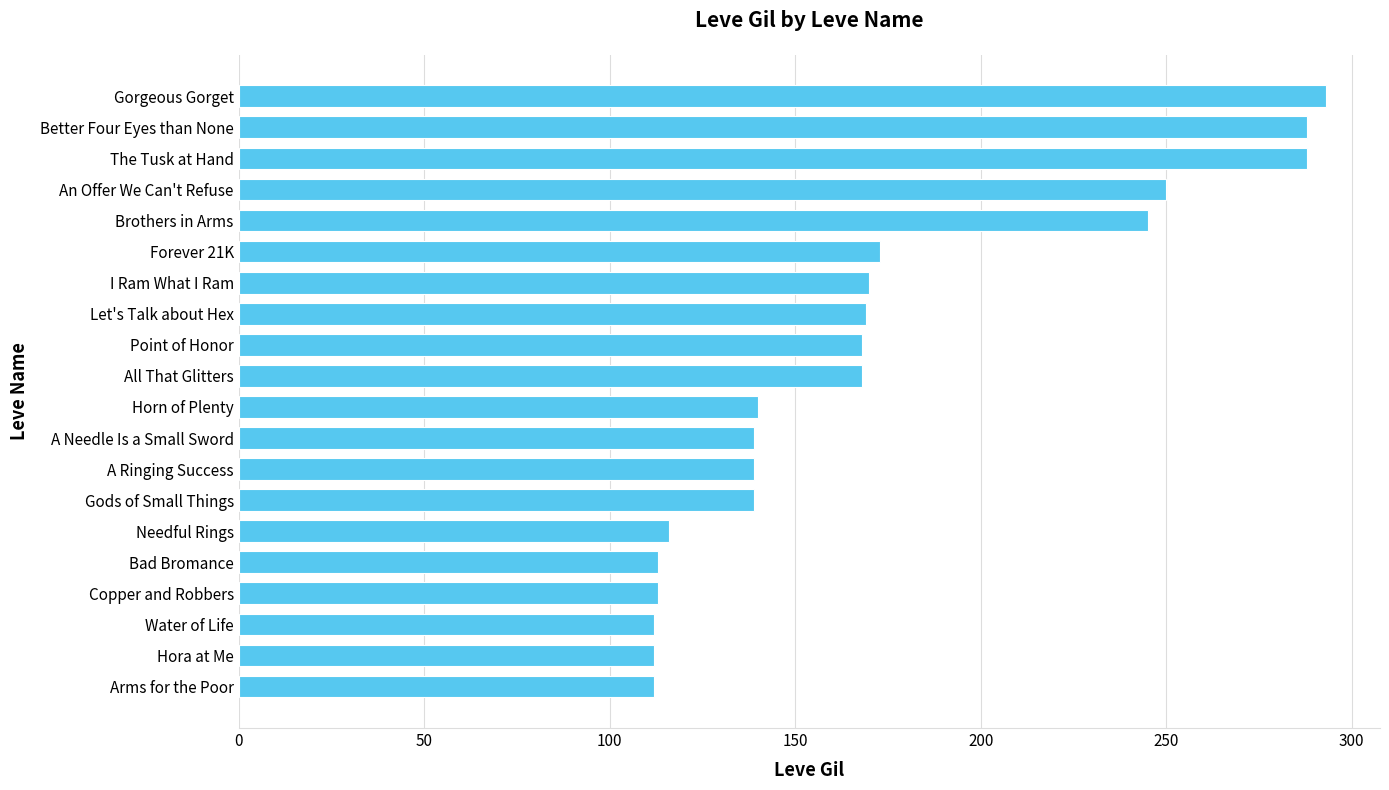

Is it true that the value at Brothers in Arms is 245?

True